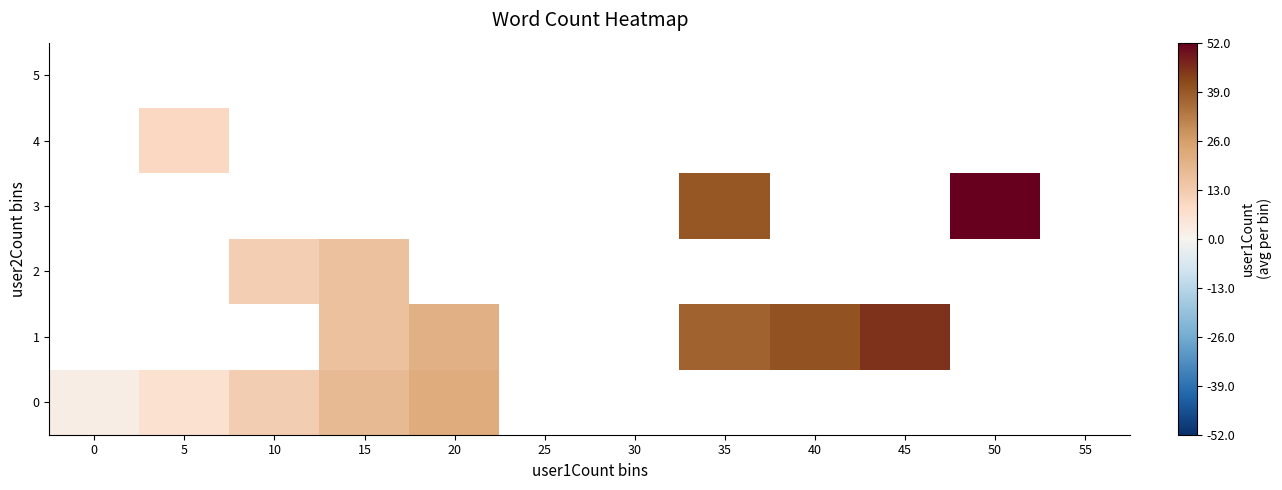

How many categories are shown in the chart?

12